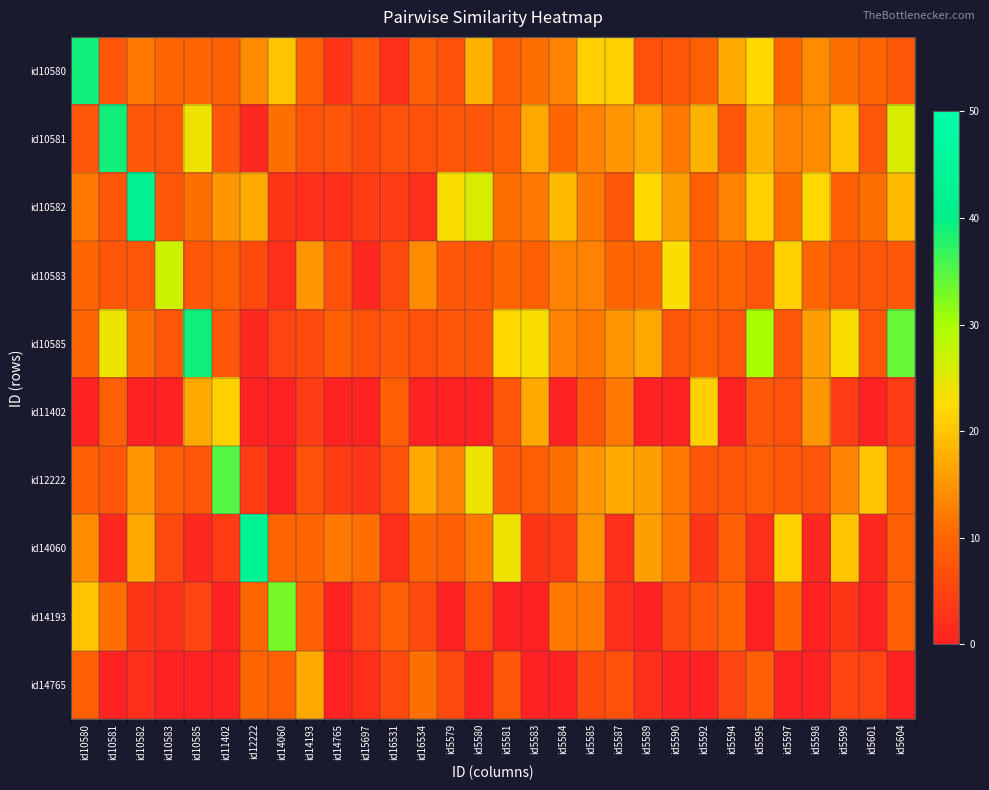

Reading left to right, what are all the values shown in this chart?

id10580: id10580=39	id10581=8	id10582=12	id10583=10	id10585=10	id11402=9	id12222=14	id14060=20	id14193=9	id14765=3	id15697=8	id16531=2	id16534=9	id5579=7	id5580=18	id5581=9	id5583=11	id5584=13	id5585=21	id5587=21	id5589=7	id5590=8	id5592=9	id5594=17	id5595=22	id5597=10	id5598=14	id5599=11	id5601=10	id5604=8
id10581: id10580=8	id10581=39	id10582=8	id10583=8	id10585=24	id11402=8	id12222=1	id14060=11	id14193=7	id14765=8	id15697=6	id16531=7	id16534=7	id5579=8	id5580=8	id5581=9	id5583=17	id5584=10	id5585=13	id5587=15	id5589=17	id5590=12	id5592=18	id5594=8	id5595=18	id5597=13	id5598=14	id5599=20	id5601=8	id5604=26
id10582: id10580=12	id10581=8	id10582=42	id10583=8	id10585=11	id11402=15	id12222=17	id14060=3	id14193=2	id14765=2	id15697=4	id16531=4	id16534=2	id5579=23	id5580=26	id5581=11	id5583=12	id5584=19	id5585=12	id5587=8	id5589=22	id5590=16	id5592=9	id5594=13	id5595=21	id5597=11	id5598=22	id5599=9	id5601=11	id5604=19
id10583: id10580=10	id10581=8	id10582=8	id10583=27	id10585=8	id11402=9	id12222=6	id14060=2	id14193=15	id14765=7	id15697=1	id16531=6	id16534=14	id5579=8	id5580=8	id5581=10	id5583=9	id5584=13	id5585=13	id5587=10	id5589=10	id5590=23	id5592=9	id5594=10	id5595=8	id5597=21	id5598=10	id5599=8	id5601=8	id5604=8
id10585: id10580=10	id10581=24	id10582=11	id10583=8	id10585=39	id11402=8	id12222=1	id14060=5	id14193=6	id14765=9	id15697=7	id16531=8	id16534=7	id5579=8	id5580=8	id5581=22	id5583=23	id5584=13	id5585=12	id5587=15	id5589=17	id5590=8	id5592=9	id5594=8	id5595=30	id5597=8	id5598=16	id5599=23	id5601=8	id5604=34
id11402: id10580=0	id10581=9	id10582=0	id10583=0	id10585=17	id11402=21	id12222=0	id14060=0	id14193=4	id14765=0	id15697=0	id16531=9	id16534=0	id5579=0	id5580=0	id5581=8	id5583=17	id5584=0	id5585=8	id5587=12	id5589=0	id5590=0	id5592=21	id5594=0	id5595=8	id5597=7	id5598=15	id5599=4	id5601=0	id5604=4
id12222: id10580=9	id10581=8	id10582=15	id10583=9	id10585=8	id11402=35	id12222=4	id14060=0	id14193=7	id14765=4	id15697=3	id16531=7	id16534=17	id5579=13	id5580=24	id5581=8	id5583=9	id5584=11	id5585=15	id5587=17	id5589=16	id5590=12	id5592=8	id5594=8	id5595=9	id5597=8	id5598=8	id5599=13	id5601=20	id5604=9
id14060: id10580=14	id10581=1	id10582=17	id10583=6	id10585=1	id11402=4	id12222=43	id14060=10	id14193=10	id14765=12	id15697=11	id16531=2	id16534=10	id5579=9	id5580=12	id5581=24	id5583=3	id5584=4	id5585=15	id5587=2	id5589=16	id5590=12	id5592=3	id5594=9	id5595=2	id5597=21	id5598=1	id5599=20	id5601=1	id5604=9
id14193: id10580=20	id10581=11	id10582=3	id10583=2	id10585=5	id11402=0	id12222=10	id14060=33	id14193=9	id14765=0	id15697=5	id16531=9	id16534=6	id5579=0	id5580=7	id5581=0	id5583=0	id5584=12	id5585=12	id5587=2	id5589=0	id5590=6	id5592=8	id5594=10	id5595=0	id5597=10	id5598=0	id5599=3	id5601=0	id5604=9
id14765: id10580=9	id10581=0	id10582=2	id10583=0	id10585=0	id11402=0	id12222=10	id14060=9	id14193=17	id14765=0	id15697=2	id16531=6	id16534=11	id5579=6	id5580=0	id5581=8	id5583=0	id5584=0	id5585=6	id5587=7	id5589=2	id5590=0	id5592=0	id5594=5	id5595=9	id5597=0	id5598=0	id5599=5	id5601=5	id5604=0